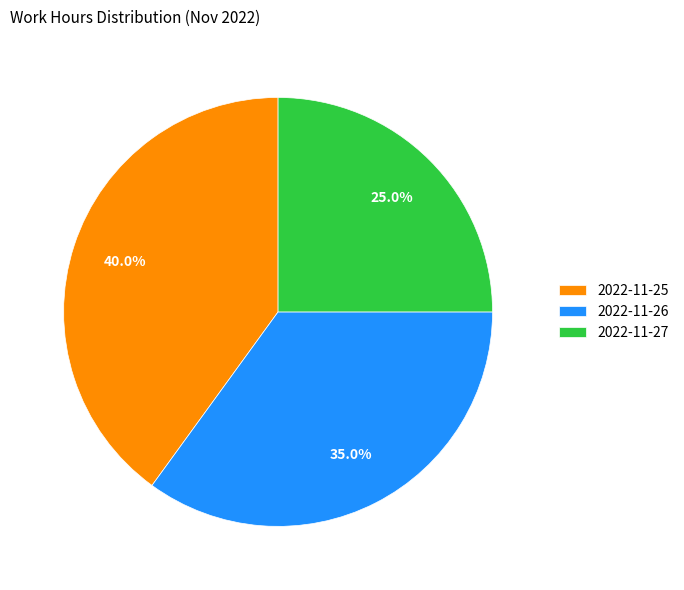

Count the number of slices in the pie.

3